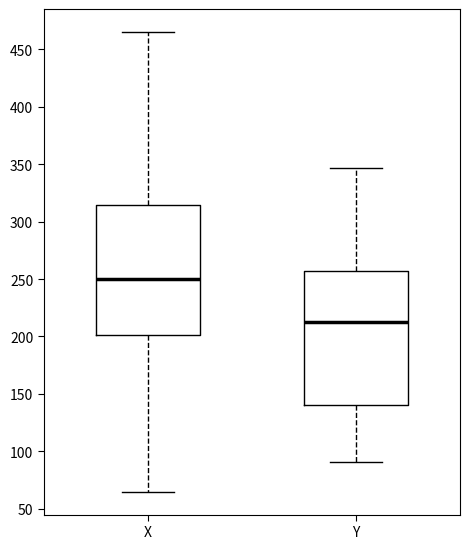

Reading left to right, transcribe this box plot: for each box, give where its median line is, the range the box spans, and where its two whiskers end, as read against the y-axis. The values are not printed on the chart, so give them approximately, as read against the axis.

X: median 250, box 200 to 315, whiskers 65 to 465
Y: median 215, box 140 to 255, whiskers 90 to 345